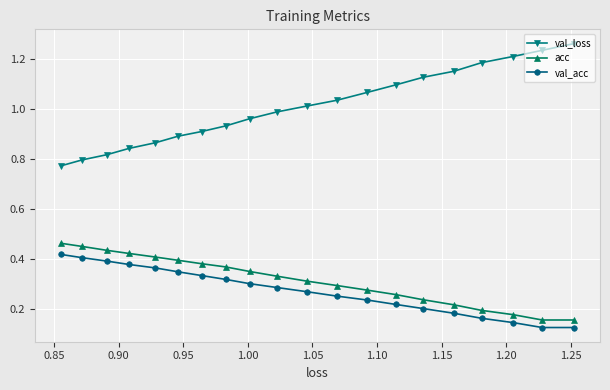

Which series has the largest range (max minus min)?

val_loss